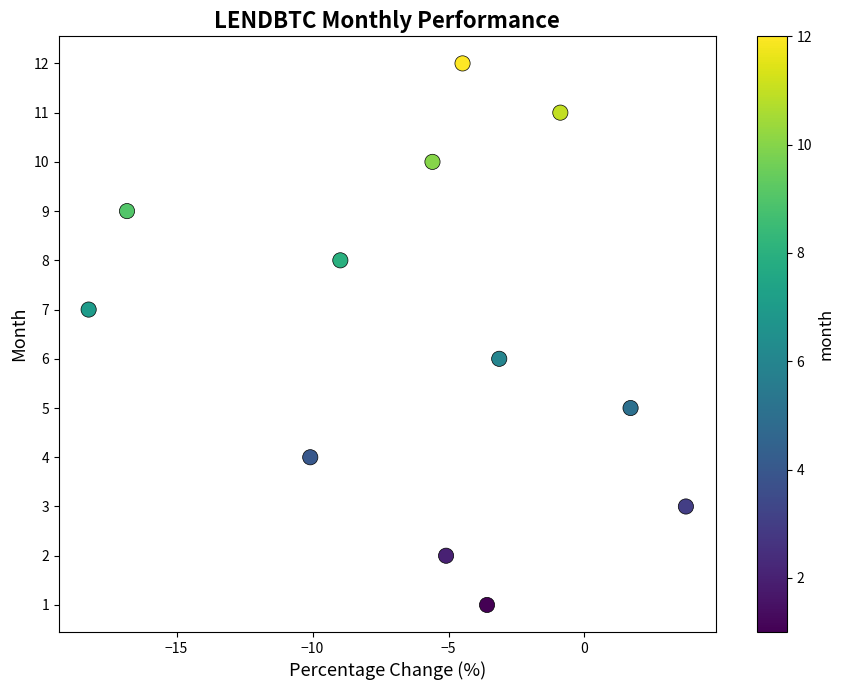

What is the range of Y values (max minus min)?

11